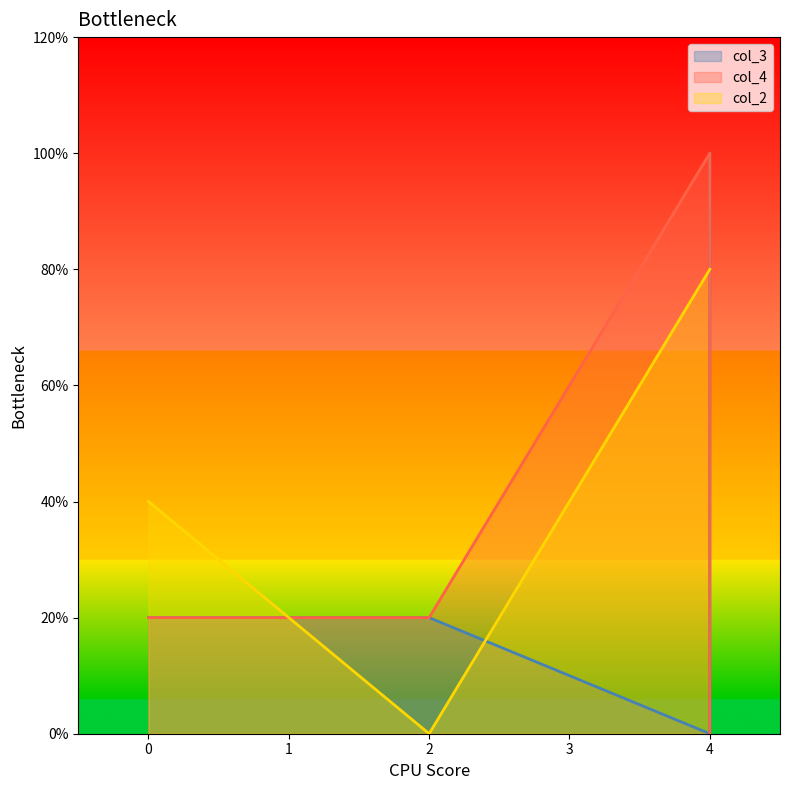

Rank the series at 4 from lowest to highest value.

col_3, col_2, col_4